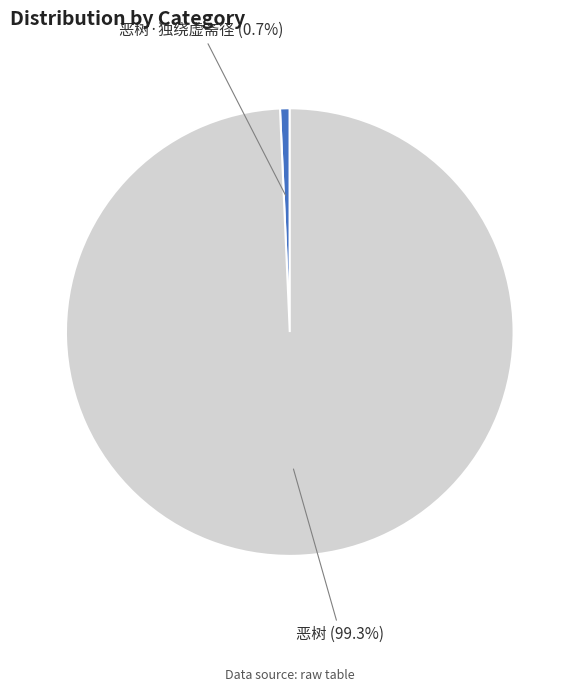

Which category has the biggest portion of the pie?

恶树